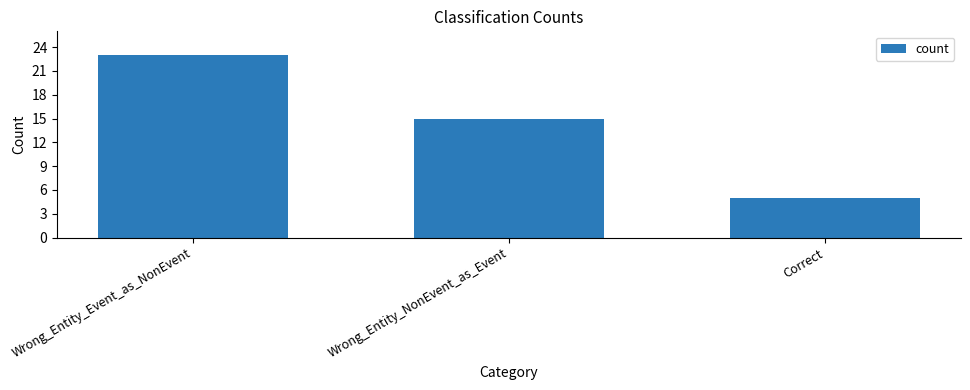

How many bars are there in total?

3